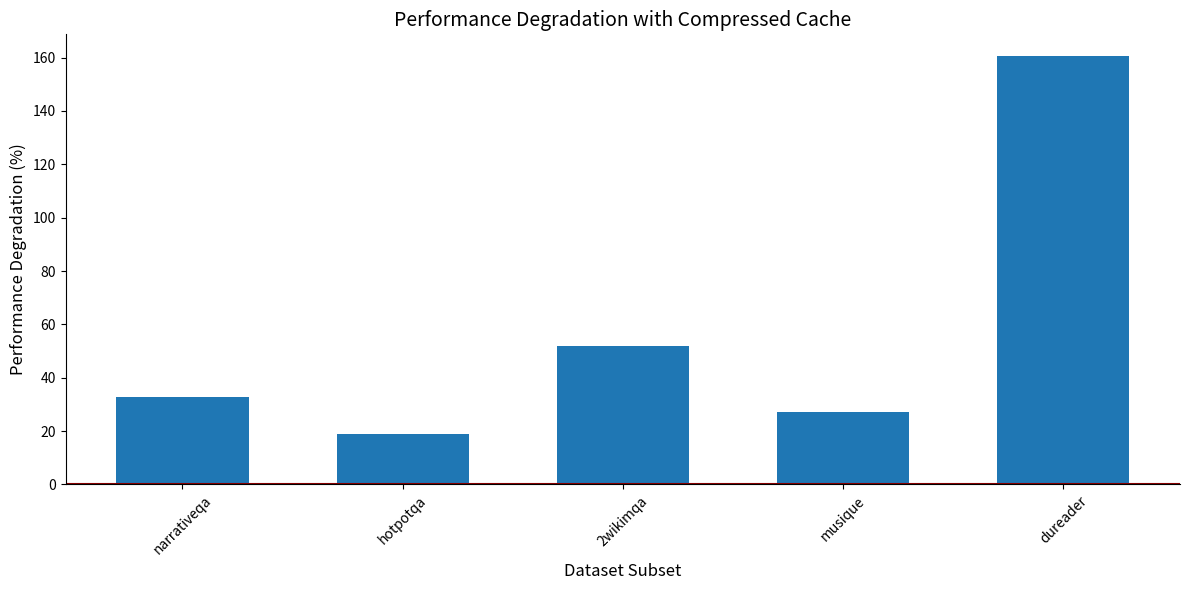

Which label corresponds to the largest value in the chart?

dureader